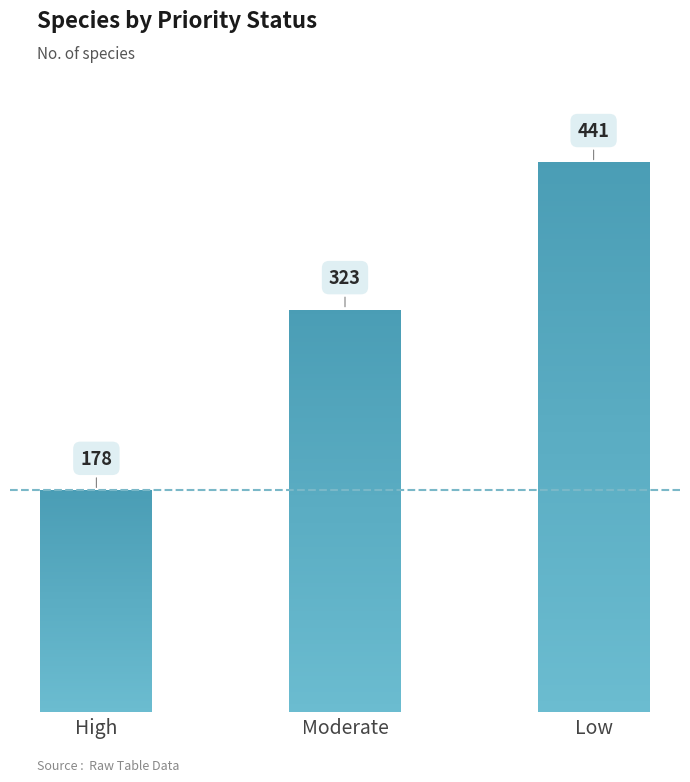

What is the maximum value shown in the chart?

441